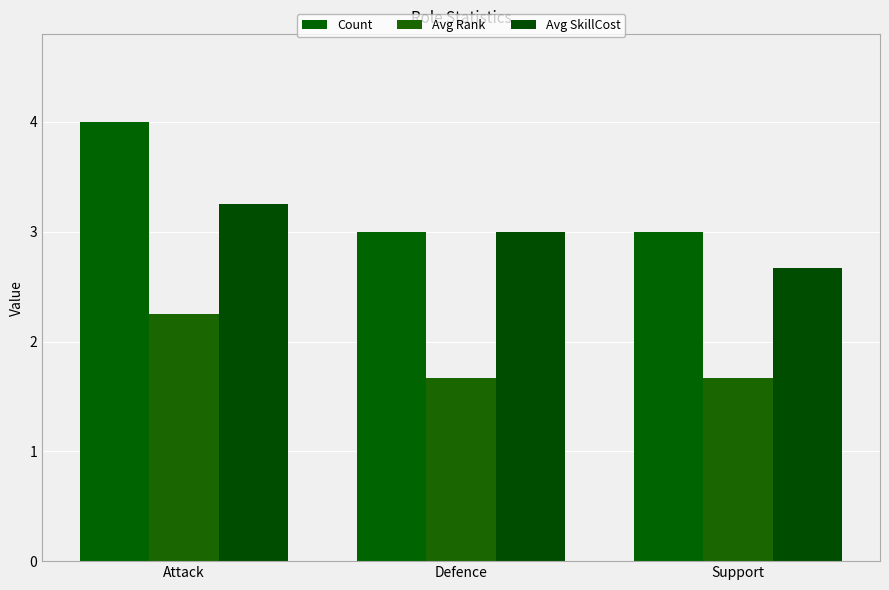

Between Attack and Support, which series saw the biggest shift?

Count